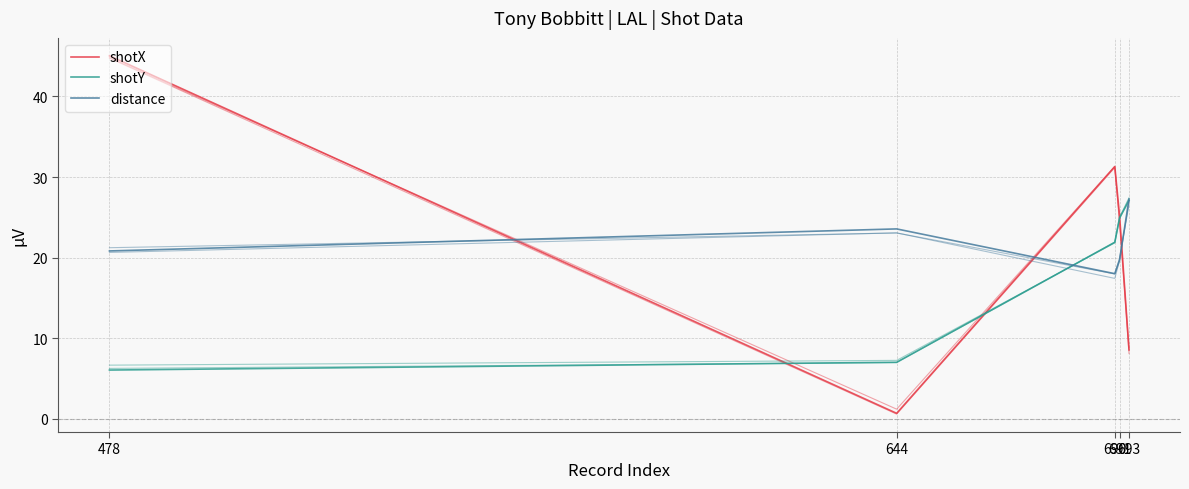

Between 690 and 691, which series saw the biggest shift?

shotX